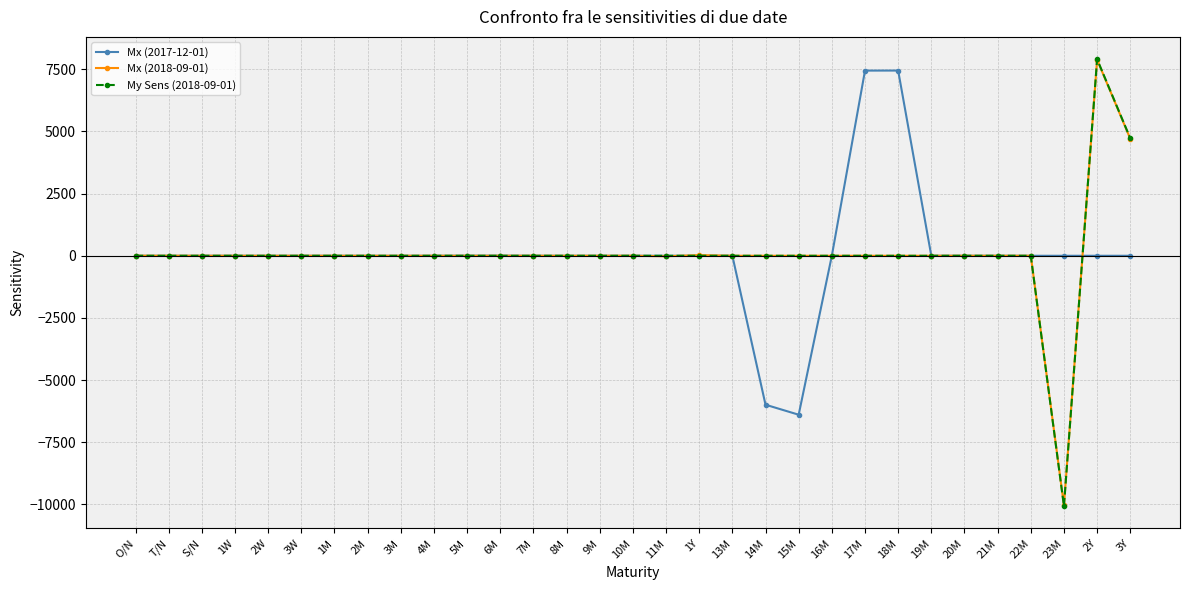

What is the value of the Mx (2017-12-01) point at the 23rd from the left?

7445.4